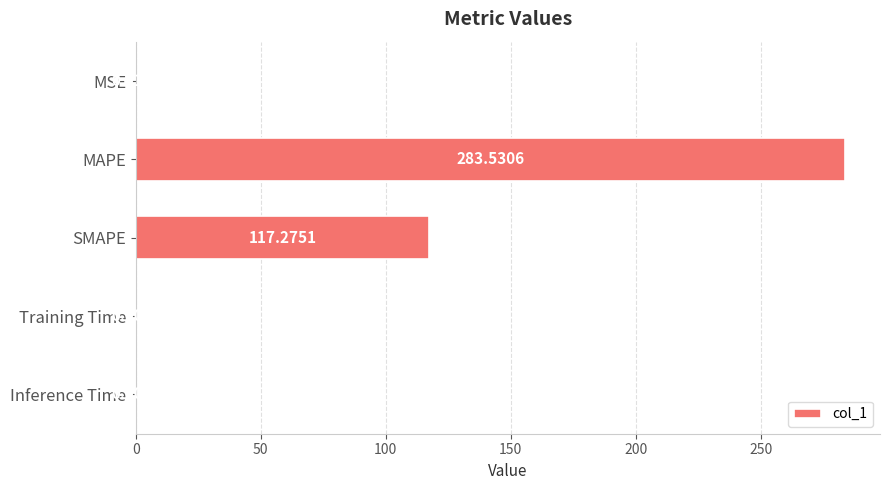

Where is the data nearest to the value 141?

SMAPE